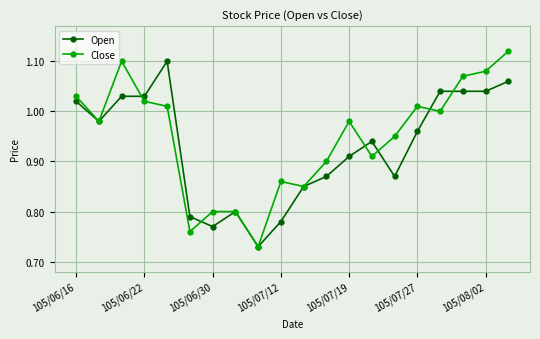

List the series in order of their peak value, highest first.

Close, Open